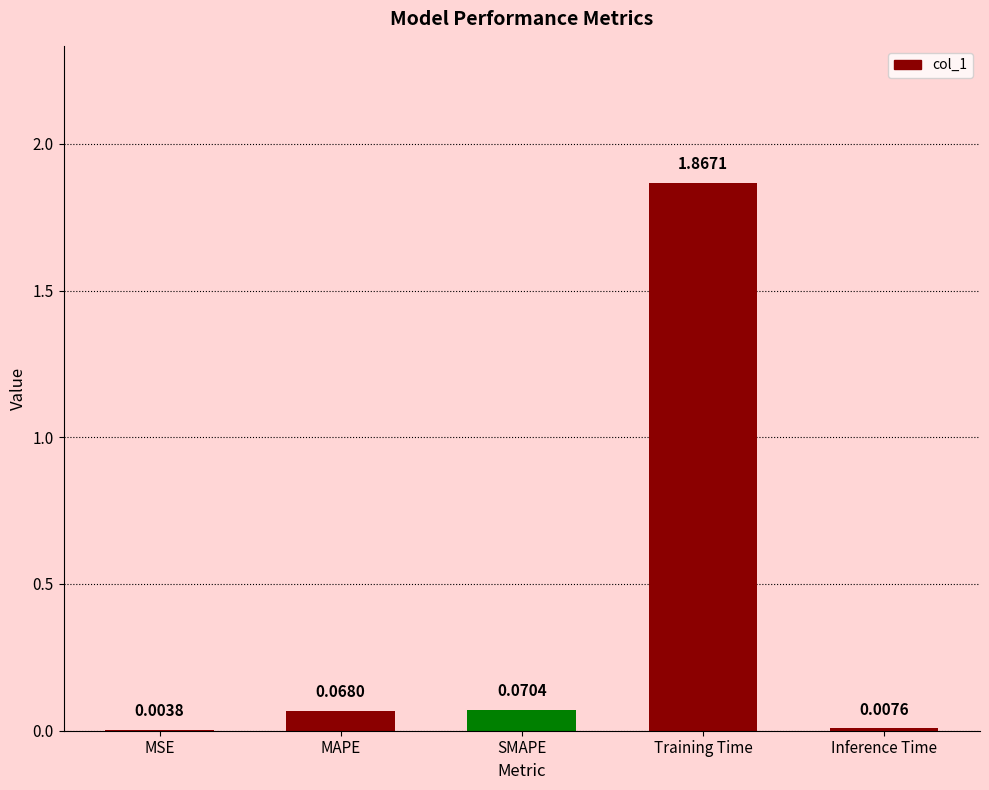

What is the change in value from SMAPE to Training Time?

+1.8